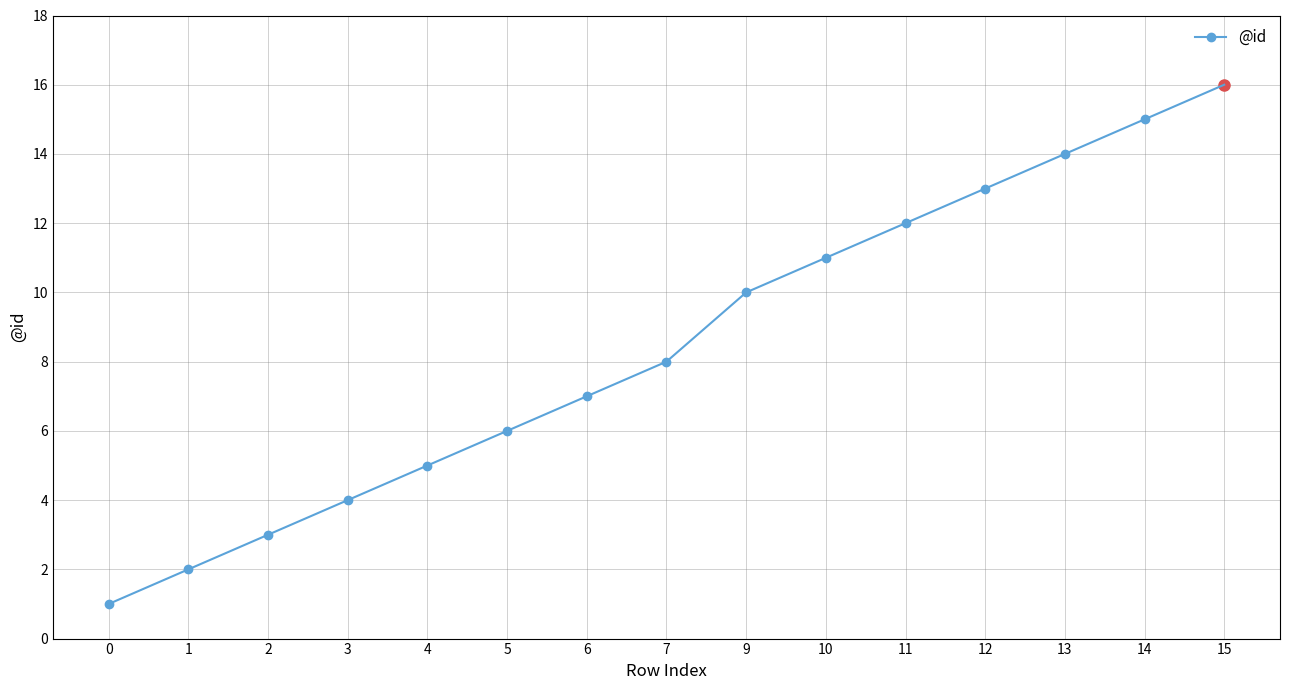

Does the chart display data point markers on the line(s)?

Yes